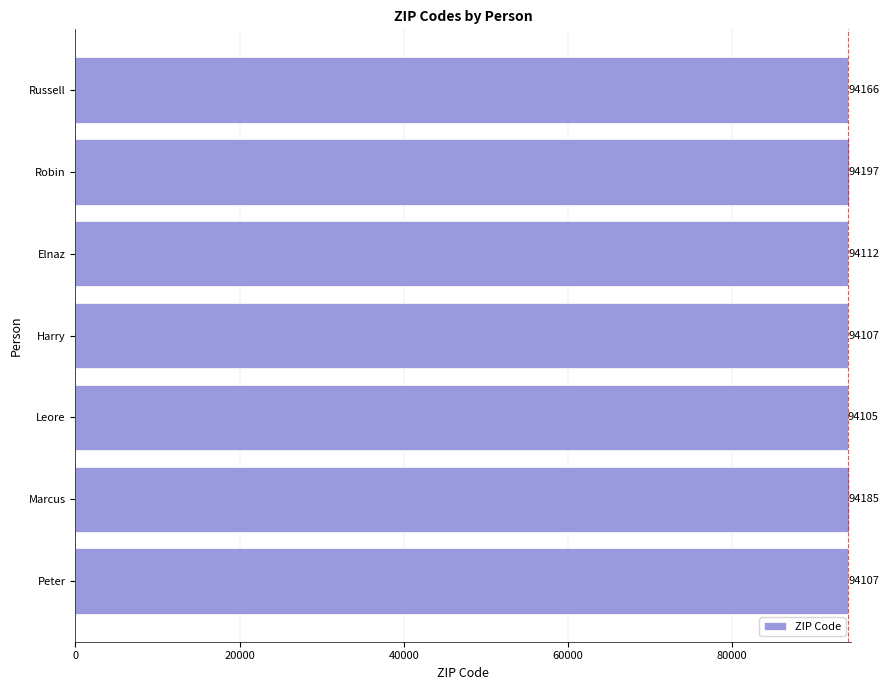

What is the maximum value shown in the chart?

94197